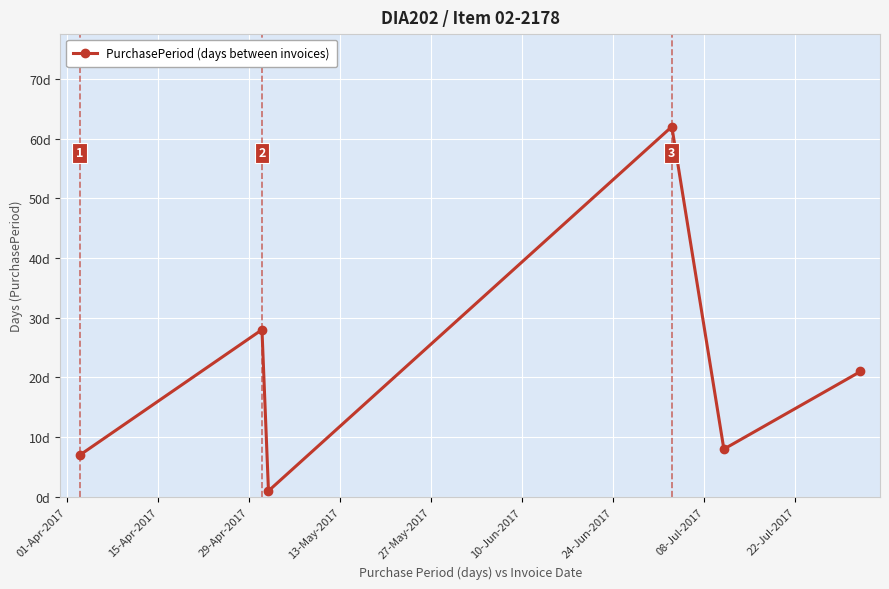

Is this an area chart (filled region under the line)?

No